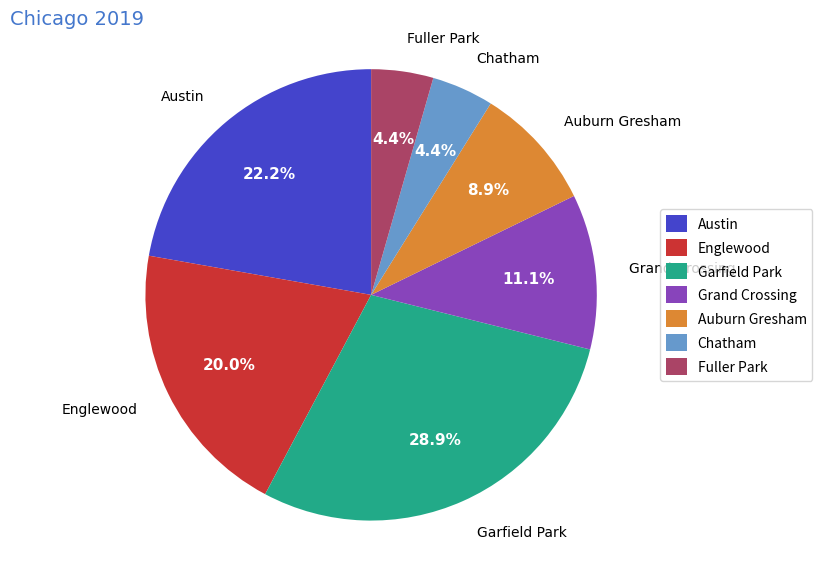

Does Englewood account for over 50% of the chart?

No